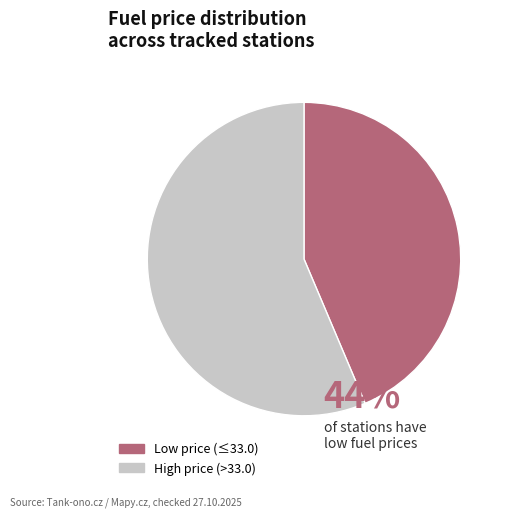

What is the ratio of the value at Low price (≤33.0) to the value at High price (>33.0)?

0.8